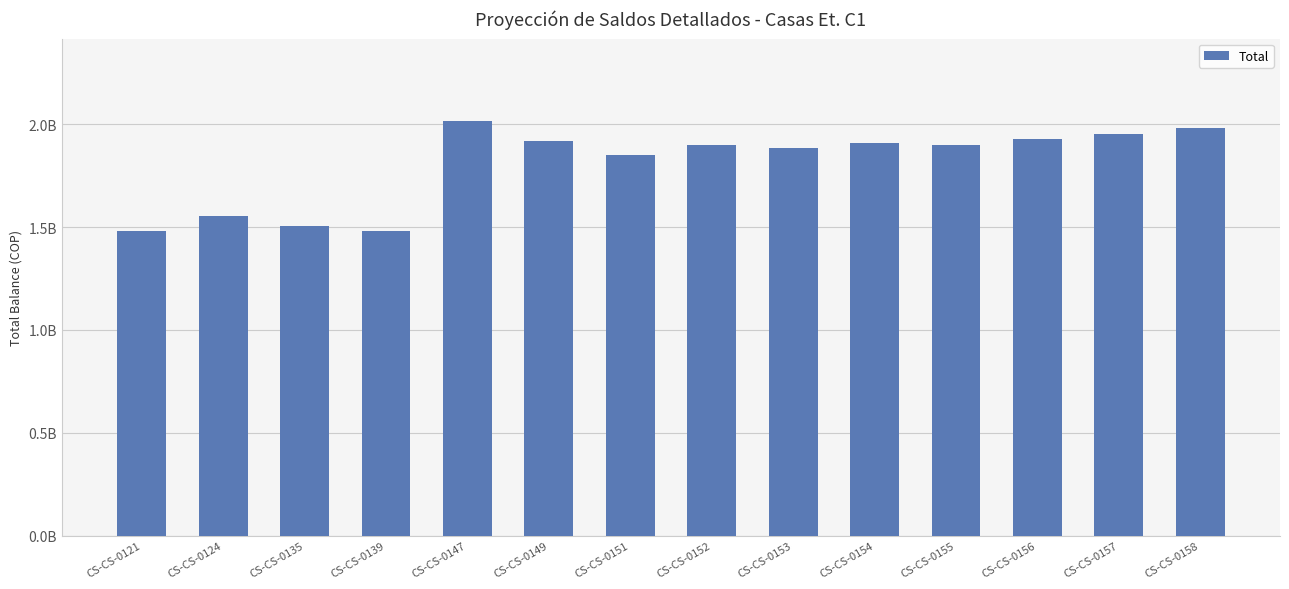

What is the average value?

1804819289